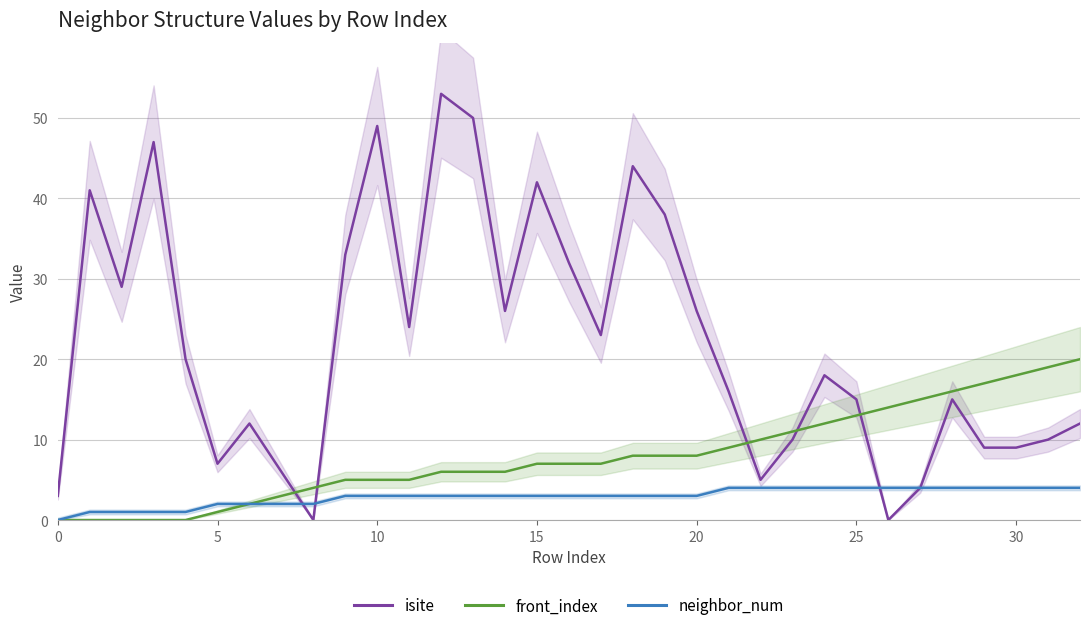

What is the value of the isite point at the 7th from the left?

12